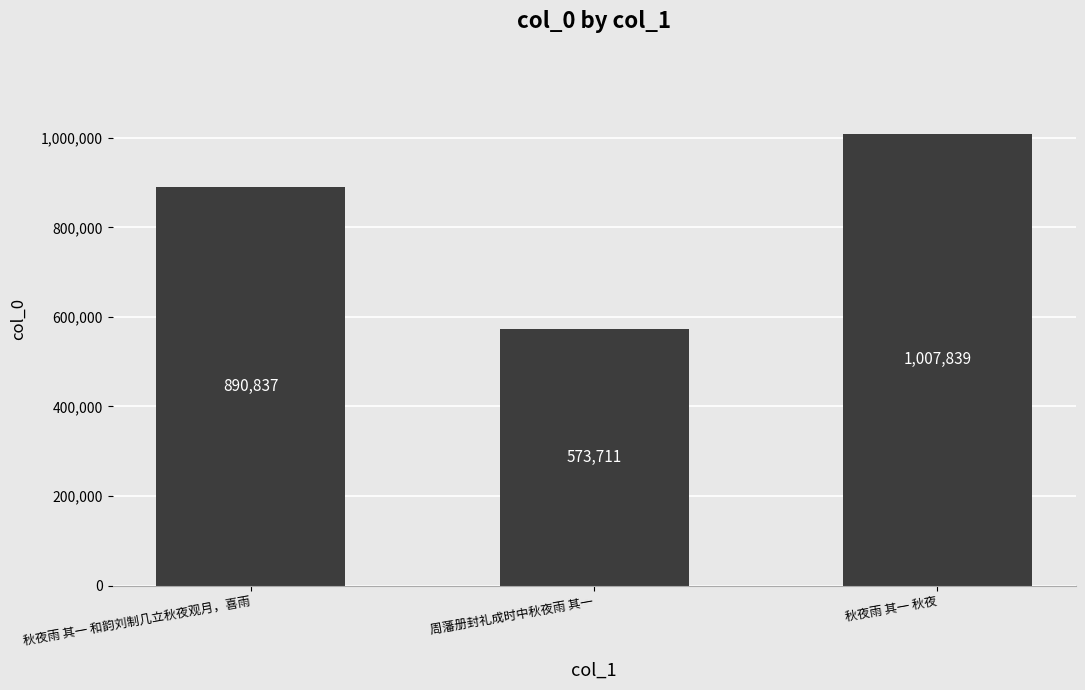

Which category has the lowest value across all series?

周藩册封礼成时中秋夜雨 其一